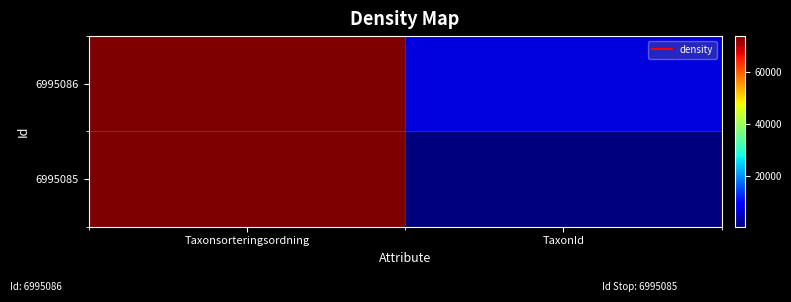

What is the spread (max minus min) of values at Taxonsorteringsordning?

2